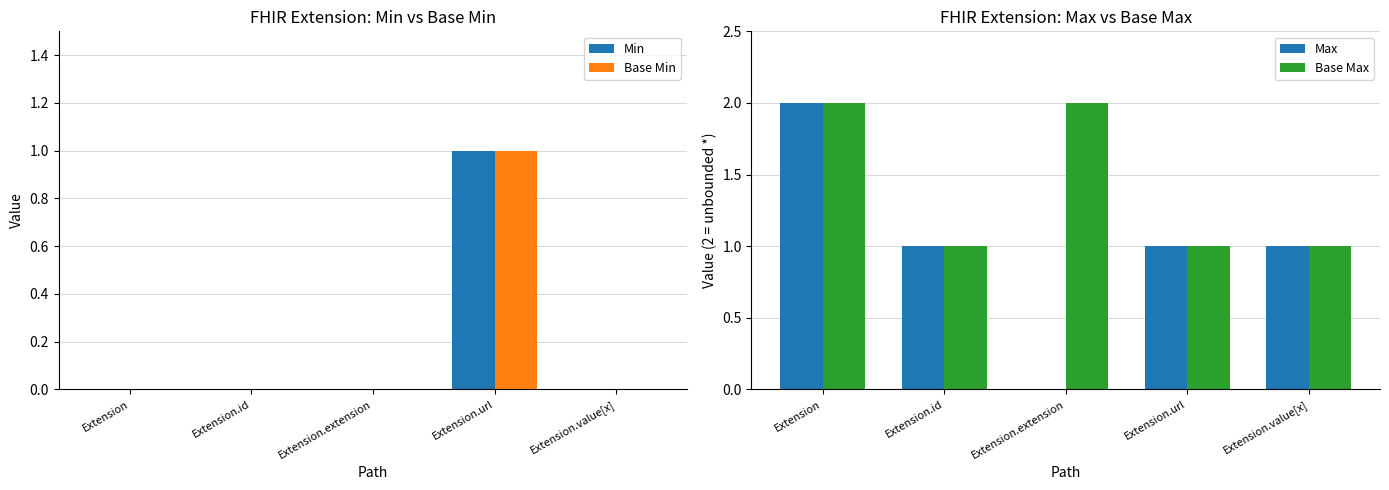

What position from the right is Extension.value[x]?

1